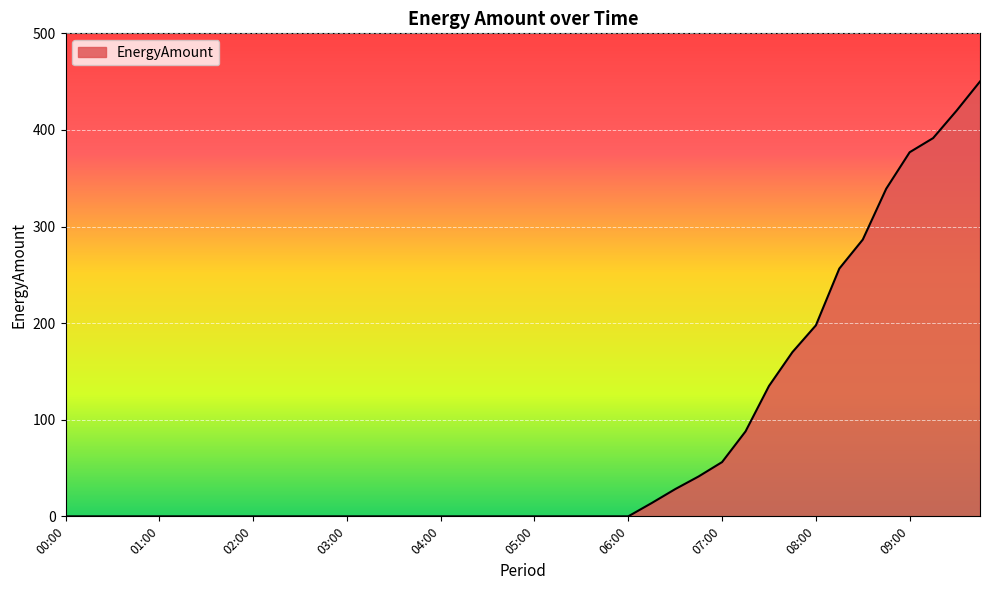

Reading left to right, what are all the values shown in this chart?

0.0	0.0	0.0	0.0	0.0	0.0	0.0	0.0	0.0	0.0	0.0	0.0	0.0	0.0	0.0	0.0	0.0	0.0	0.0	0.0	0.0	0.0	0.0	0.0	0.0	13.8	28.2	41.3	56.2	87.9	135.0	170.0	197.7	256.5	286.5	339.1	376.9	391.5	419.9	450.1